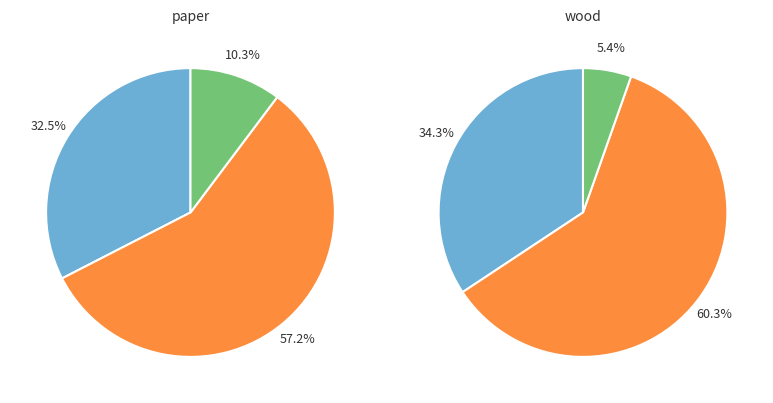

What percentage is the paper slice, to the nearest percent?

33%